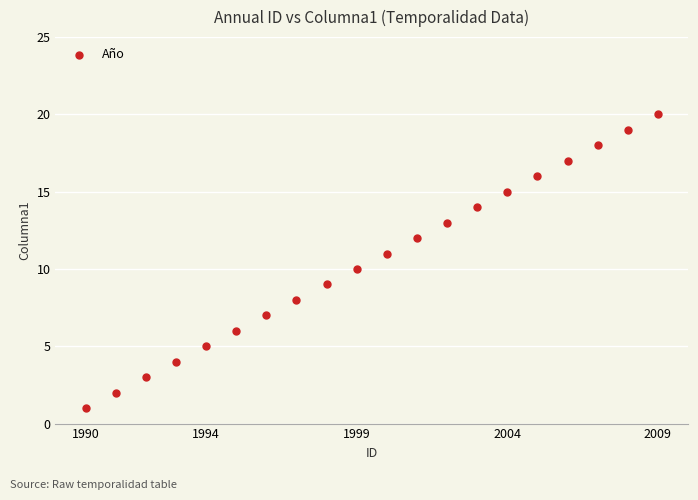

What is the range of Y values (max minus min)?

19